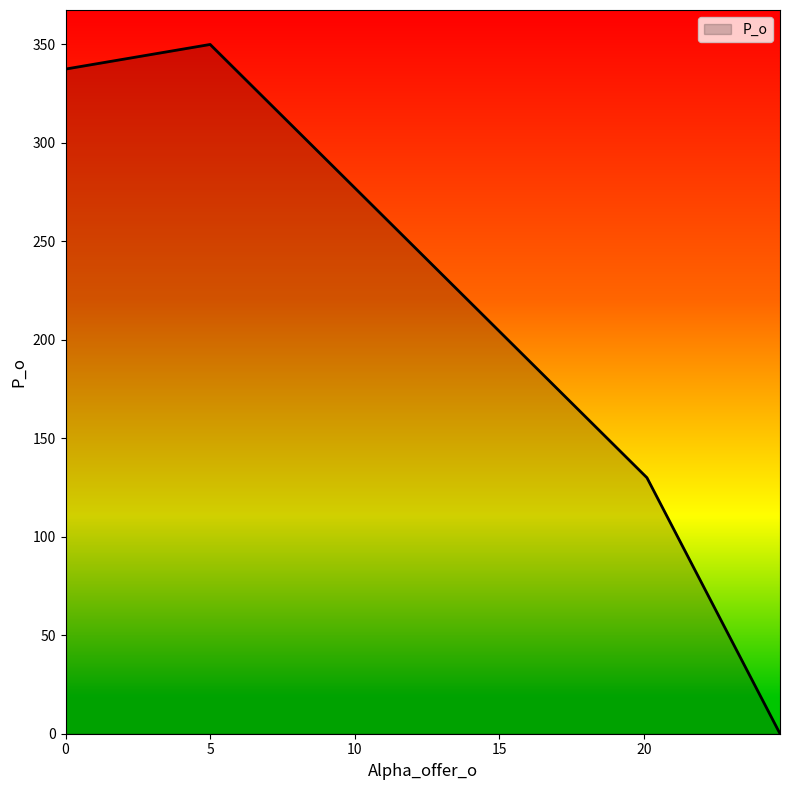

What is the difference between the maximum and second lowest values?

220.0